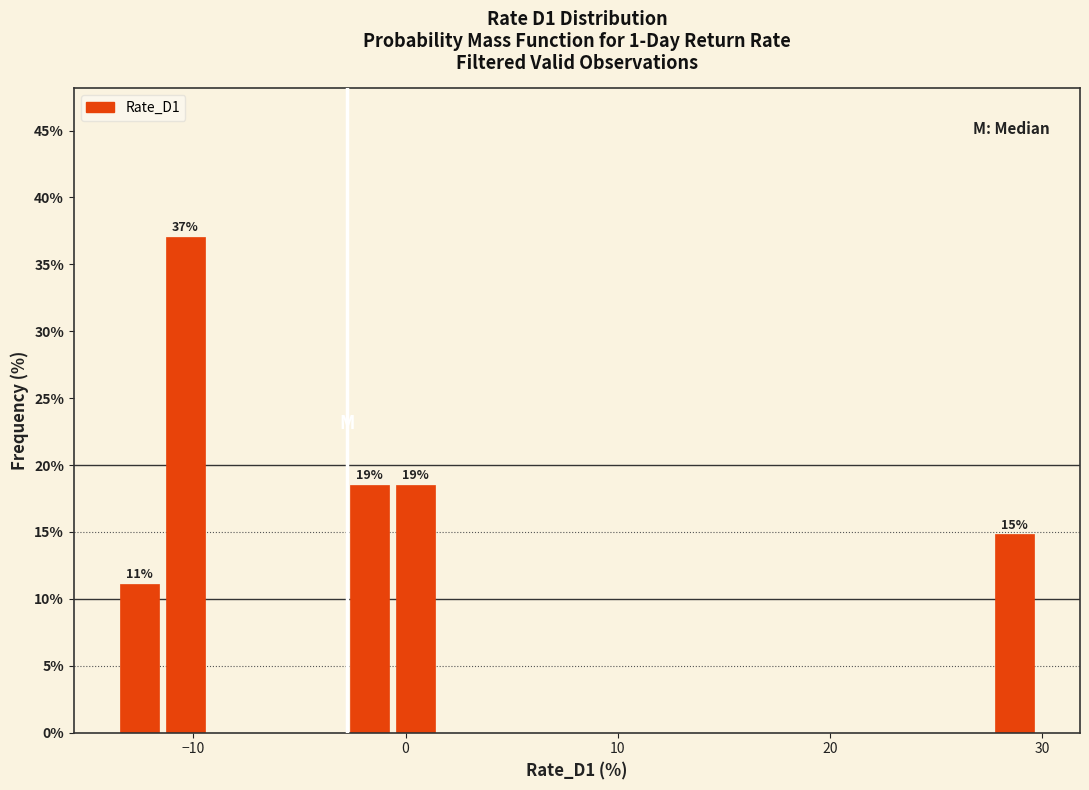

Read against the x-axis, roughly where is the centre of the tallest bar?

-10